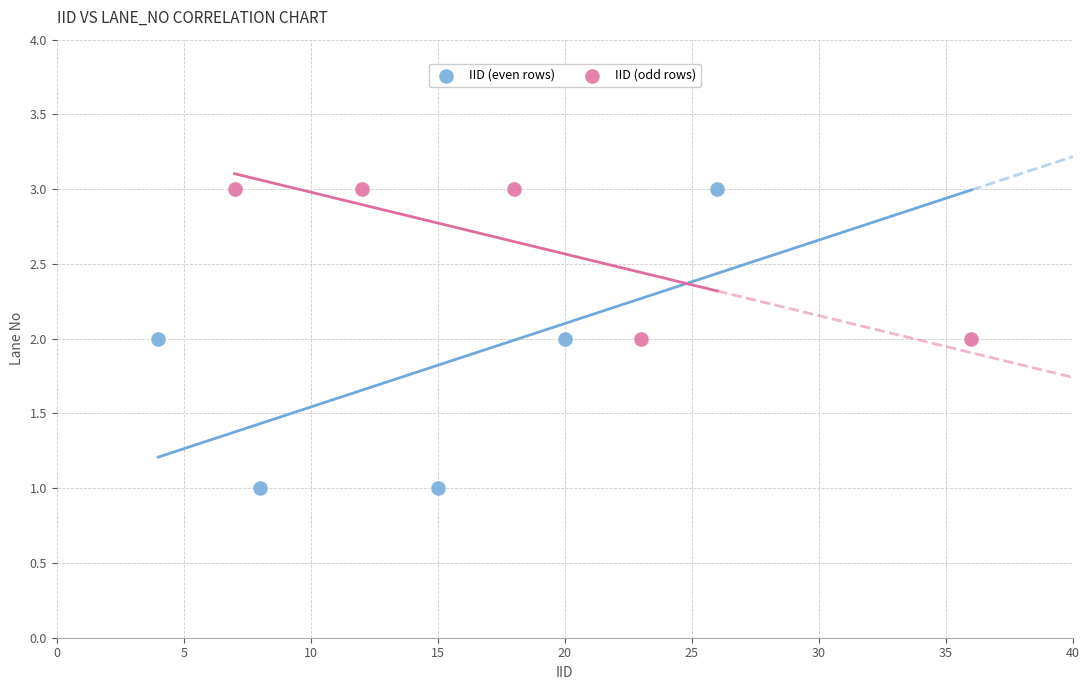

What are all the series names shown in the legend?

IID (even rows), IID (odd rows)